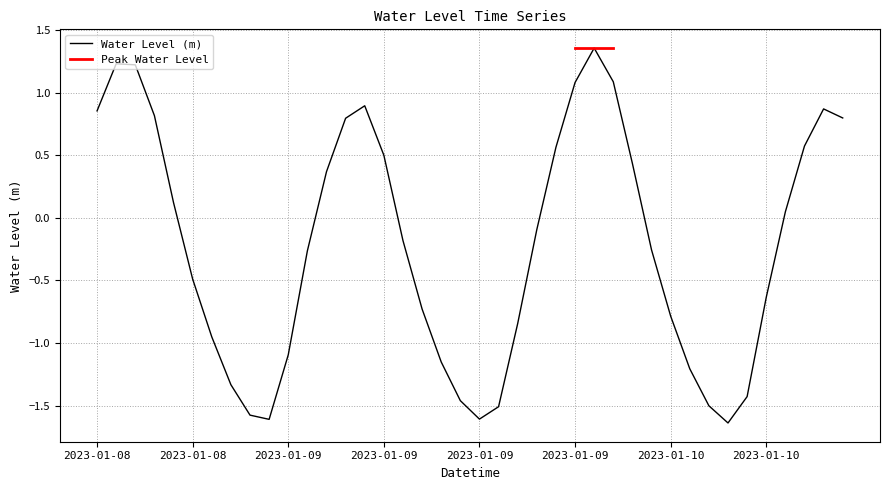

List the labels in order of value, largest first.

2023-01-09 20:00:00, 2023-01-08 19:00:00, 2023-01-08 20:00:00, 2023-01-09 21:00:00, 2023-01-09 19:00:00, 2023-01-09 08:00:00, 2023-01-10 08:00:00, 2023-01-08 18:00:00, 2023-01-08 21:00:00, 2023-01-10 09:00:00, 2023-01-09 07:00:00, 2023-01-10 07:00:00, 2023-01-09 18:00:00, 2023-01-09 09:00:00, 2023-01-09 22:00:00, 2023-01-09 06:00:00, 2023-01-08 22:00:00, 2023-01-10 06:00:00, 2023-01-09 17:00:00, 2023-01-09 10:00:00, 2023-01-09 23:00:00, 2023-01-09 05:00:00, 2023-01-08 23:00:00, 2023-01-10 05:00:00, 2023-01-09 11:00:00, 2023-01-10 00:00:00, 2023-01-09 16:00:00, 2023-01-09 00:00:00, 2023-01-09 04:00:00, 2023-01-09 12:00:00, 2023-01-10 01:00:00, 2023-01-09 01:00:00, 2023-01-10 04:00:00, 2023-01-09 13:00:00, 2023-01-10 02:00:00, 2023-01-09 15:00:00, 2023-01-09 02:00:00, 2023-01-09 14:00:00, 2023-01-09 03:00:00, 2023-01-10 03:00:00